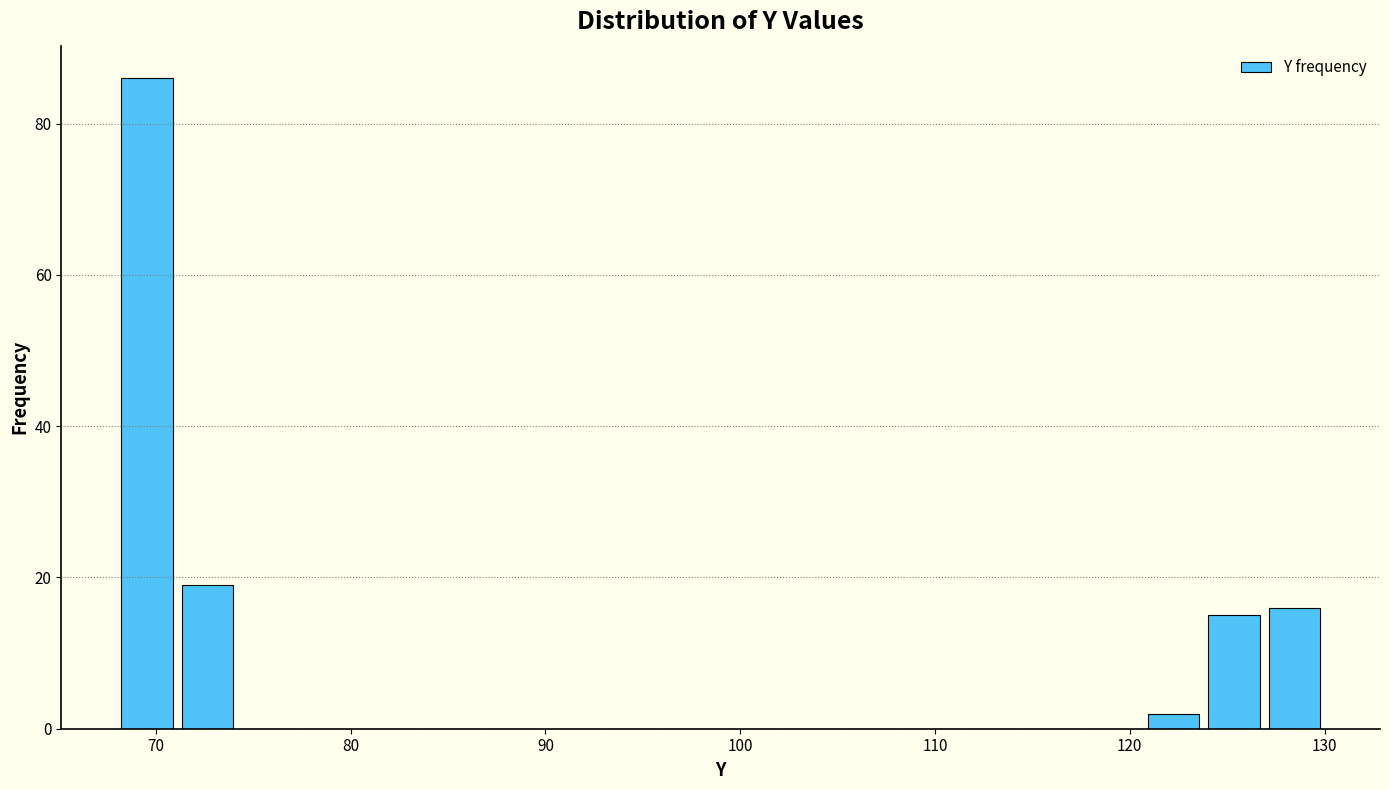

Read against the x-axis, roughly where is the centre of the tallest bar?

70